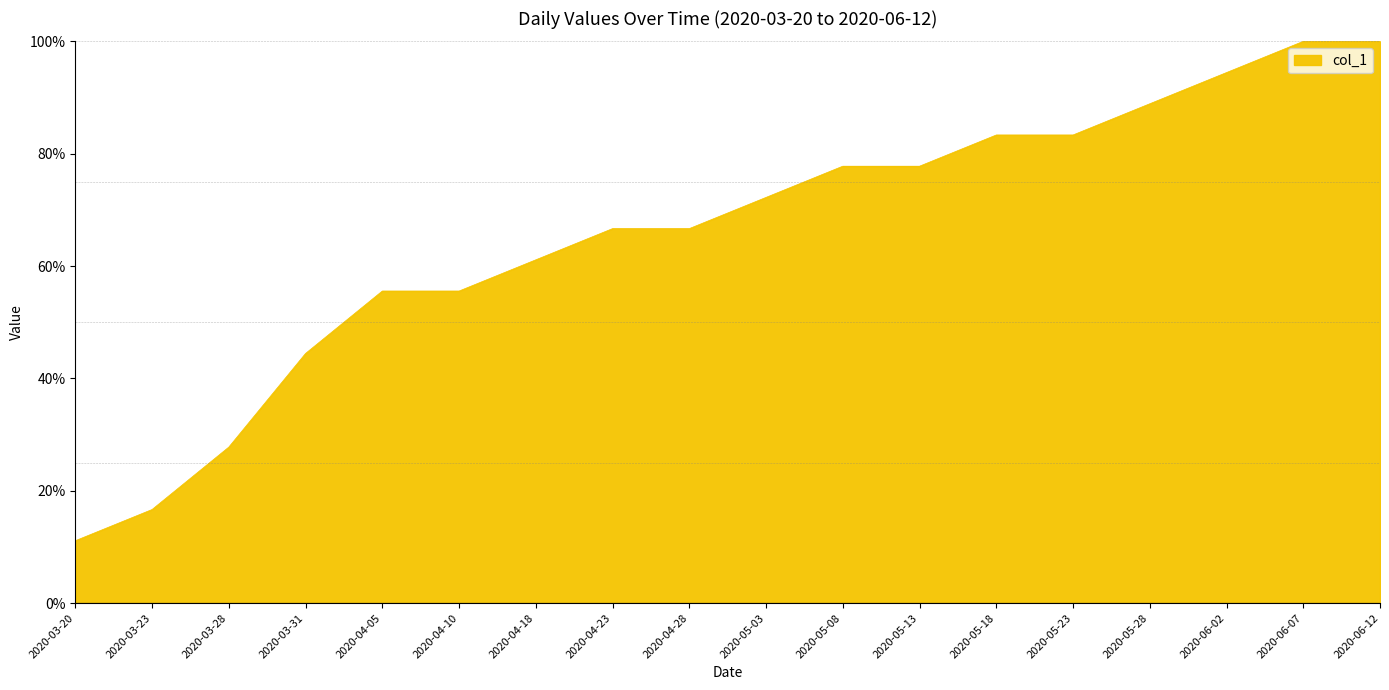

What is the sum of the values at 2020-05-18 and 2020-05-23?

166.7